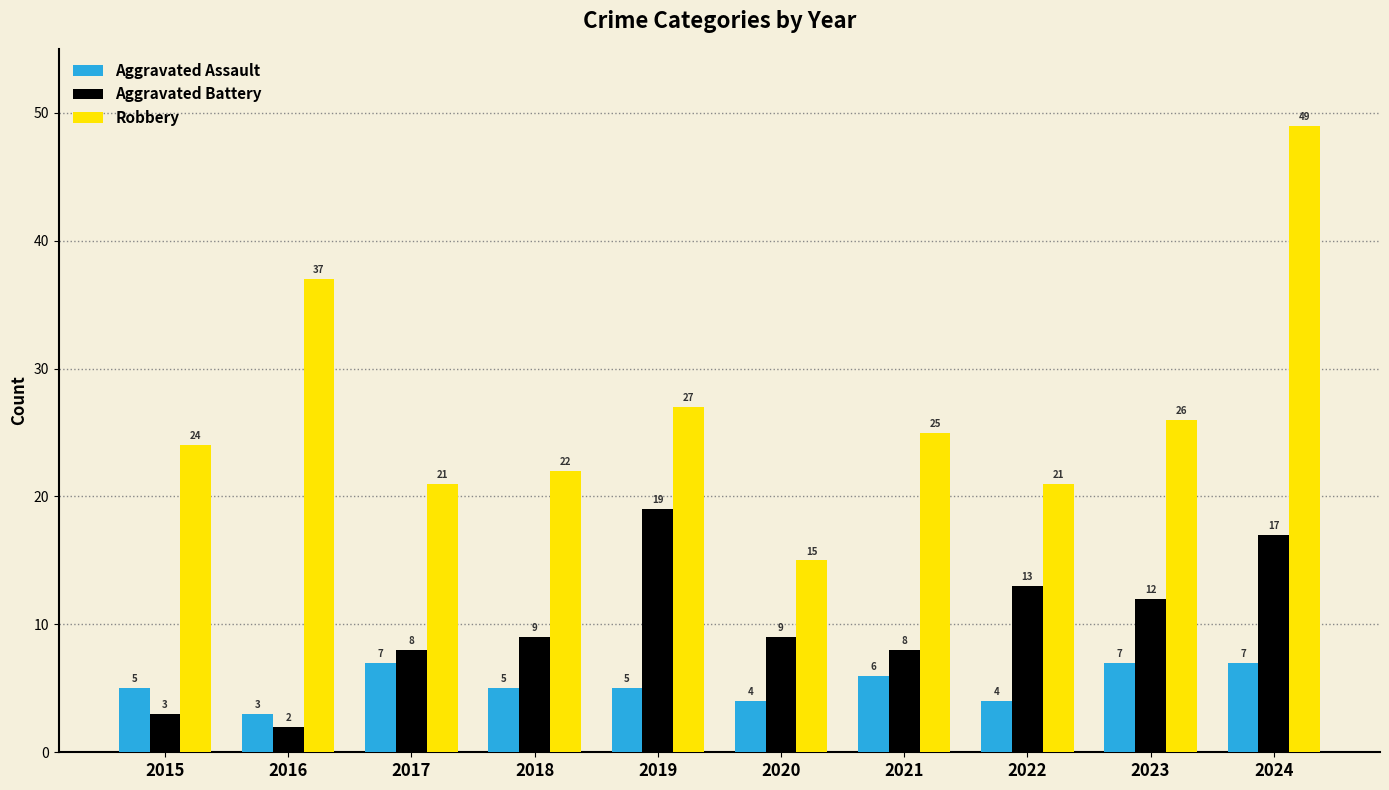

List the series in order of their peak value, lowest first.

Aggravated Assault, Aggravated Battery, Robbery